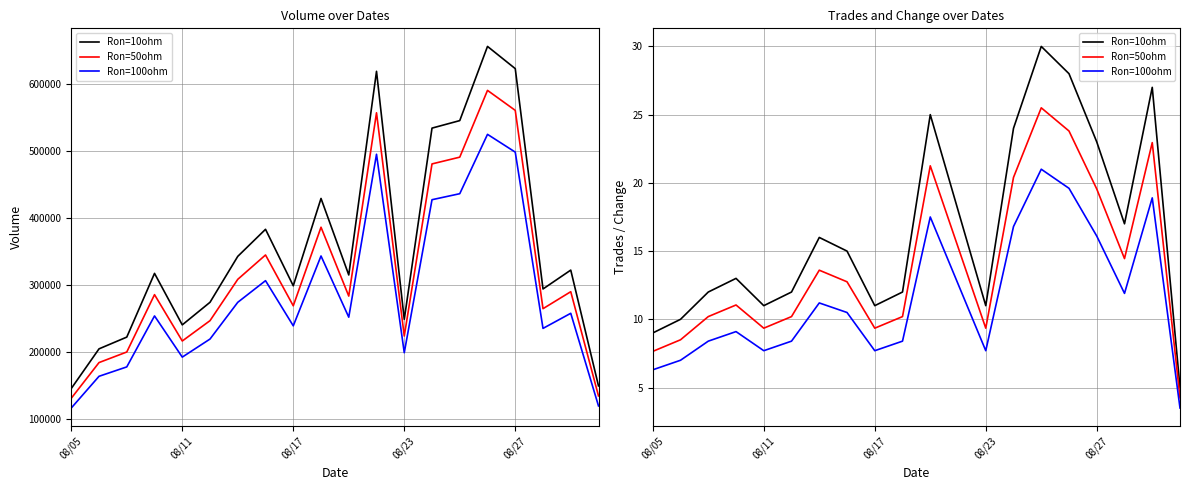

True or false: Ron=100ohm and Ron=10ohm cross at least once.

False